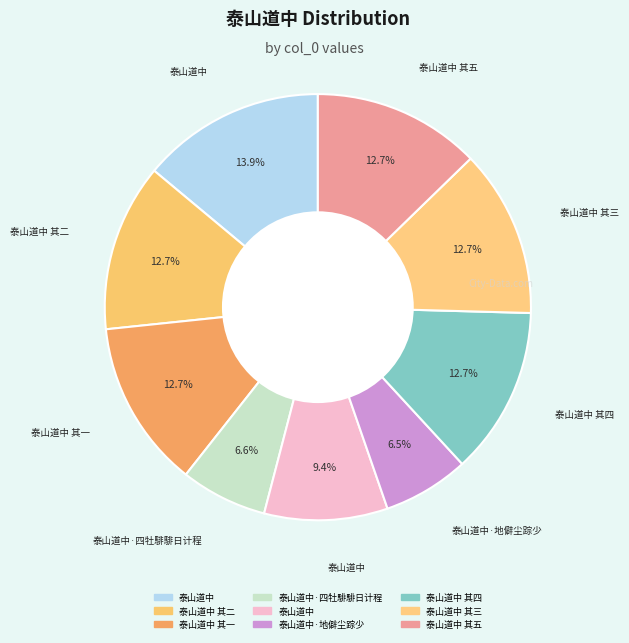

Count the number of slices in the pie.

9